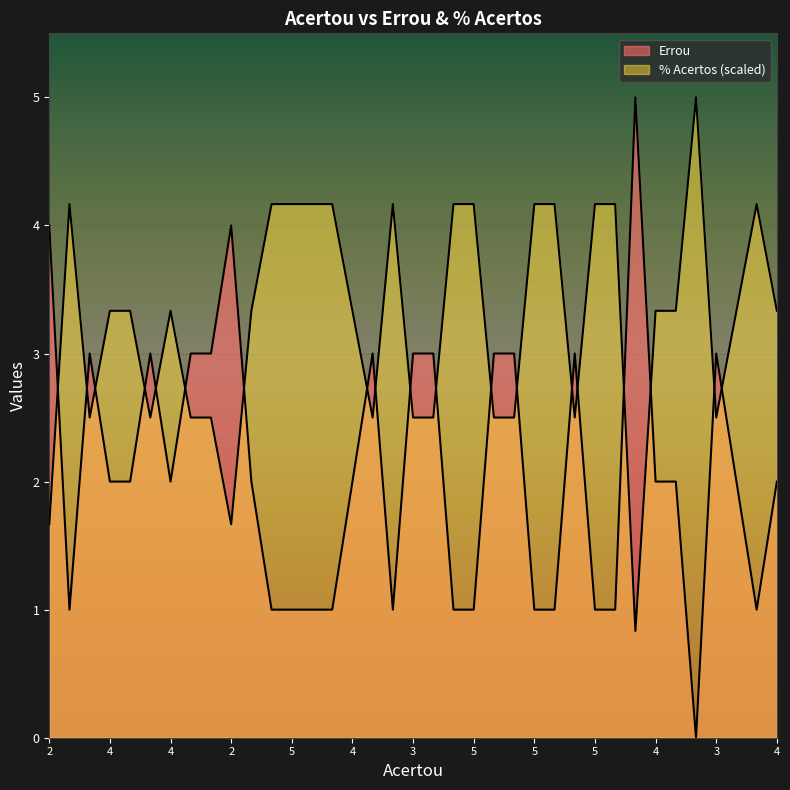

How many lines are shown in the chart?

2